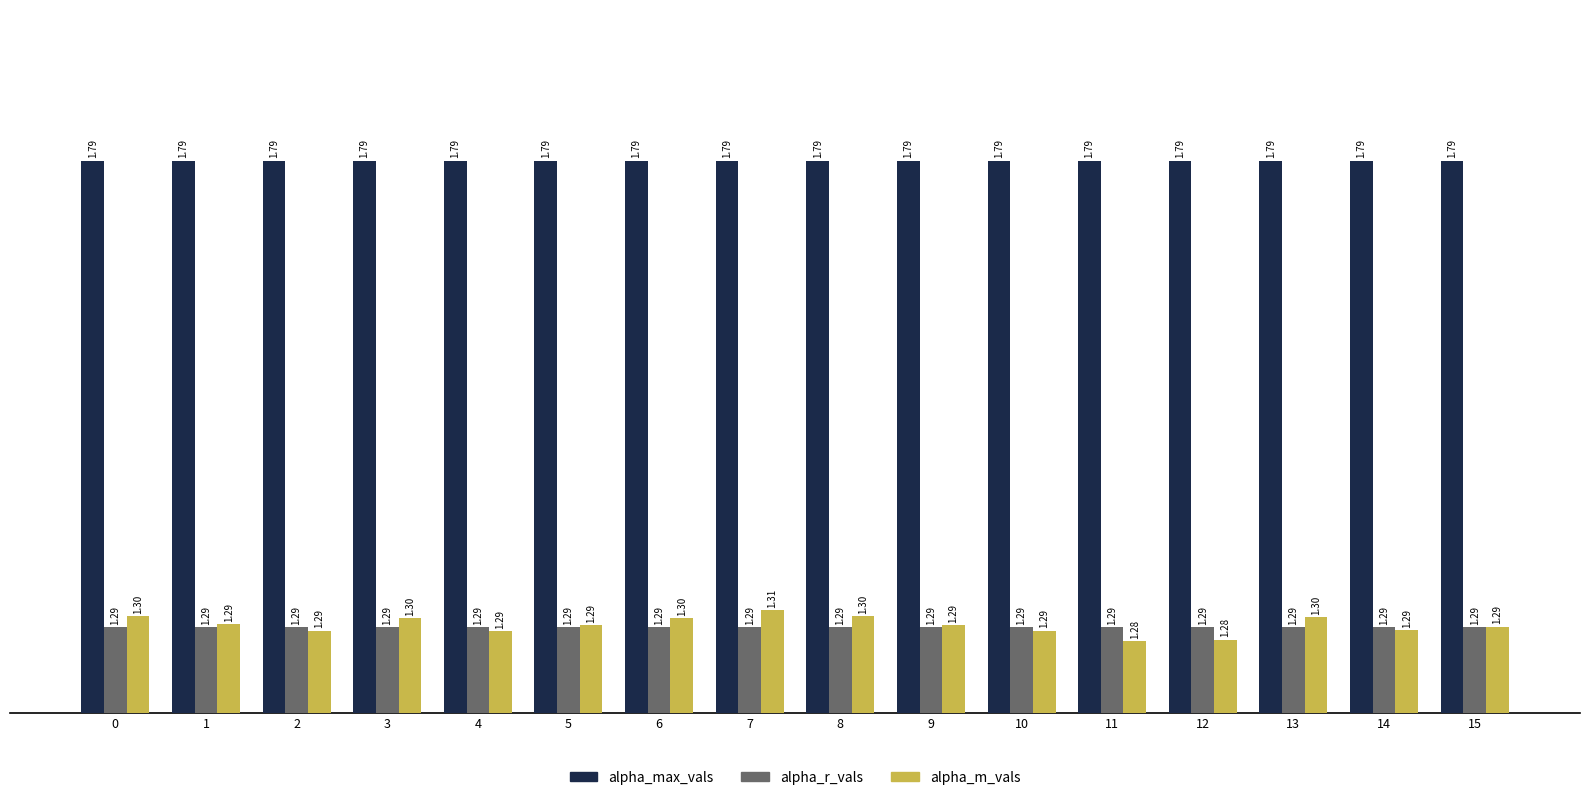

List the series in order of their peak value, lowest first.

alpha_r_vals, alpha_m_vals, alpha_max_vals